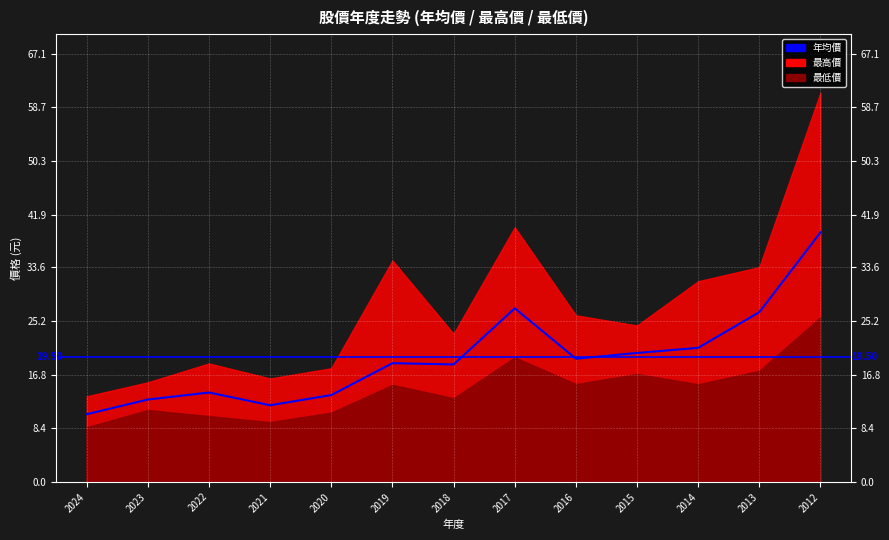

The chart shows a value of 8.9 at 2013. True or false?

False